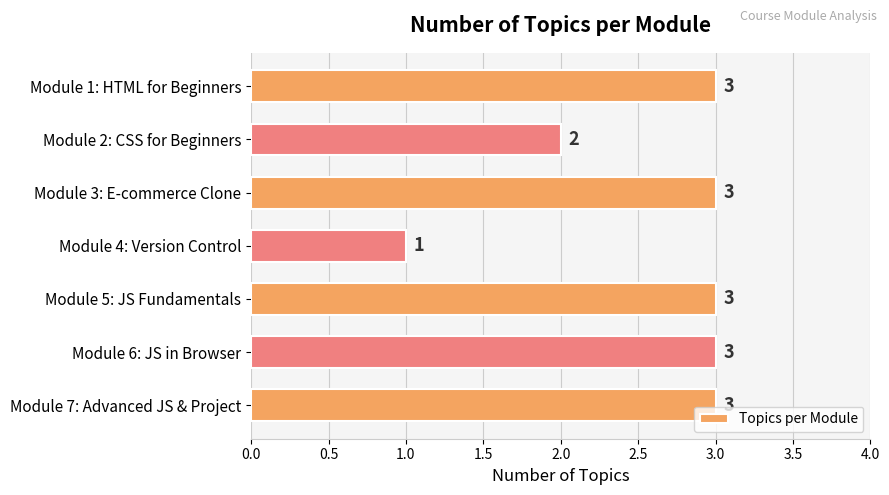

Reading top to bottom, extract all data points from this chart.

Module 1: HTML for Beginners=3	Module 2: CSS for Beginners=2	Module 3: E-commerce Clone=3	Module 4: Version Control=1	Module 5: JS Fundamentals=3	Module 6: JS in Browser=3	Module 7: Advanced JS & Project=3